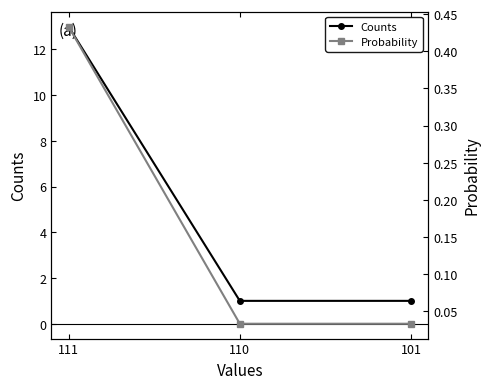

Rank the series by their average value, from lowest to highest.

Probability, Counts